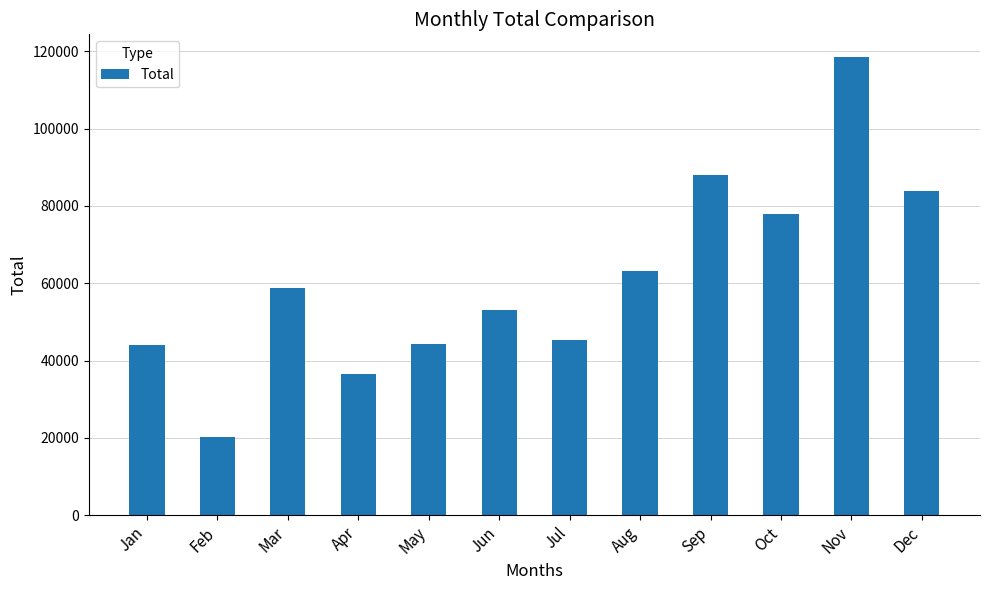

What is the value of the 12th bar from the left?

83829.3